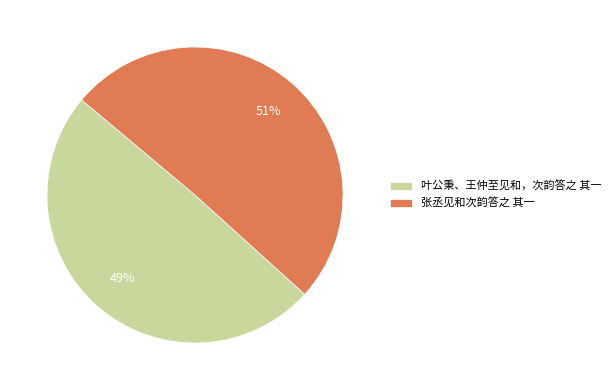

Is the sum of 叶公秉、王仲至见和，次韵答之 其一 and 张丞见和次韵答之 其一 greater than half?

Yes